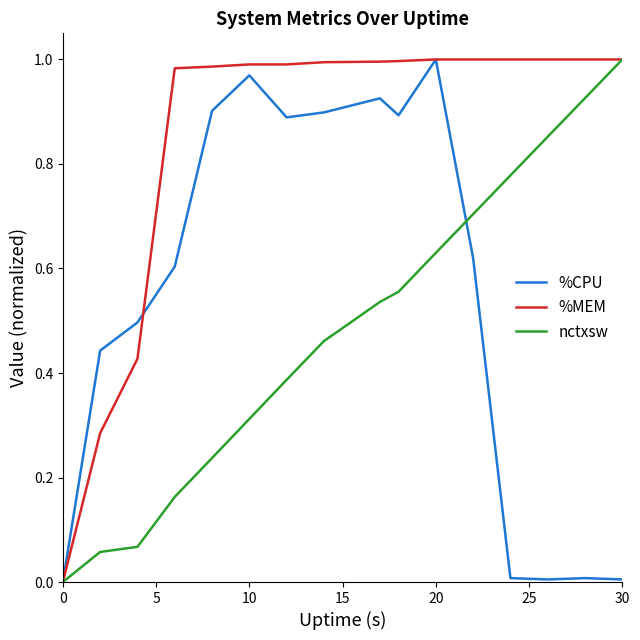

Rank the series by their average value, from highest to lowest.

%MEM, %CPU, nctxsw